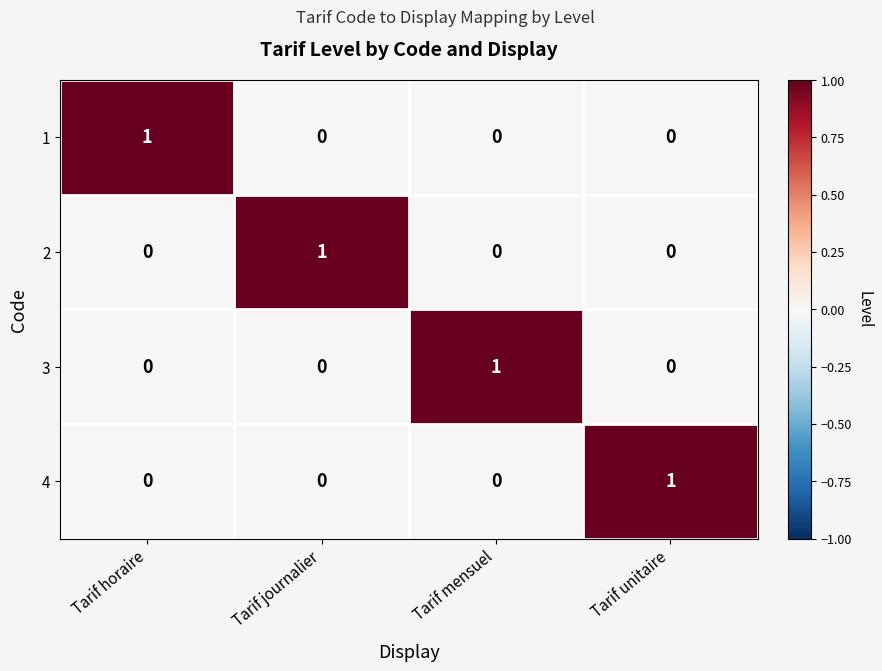

At how many categories does at least one series exceed 0?

4